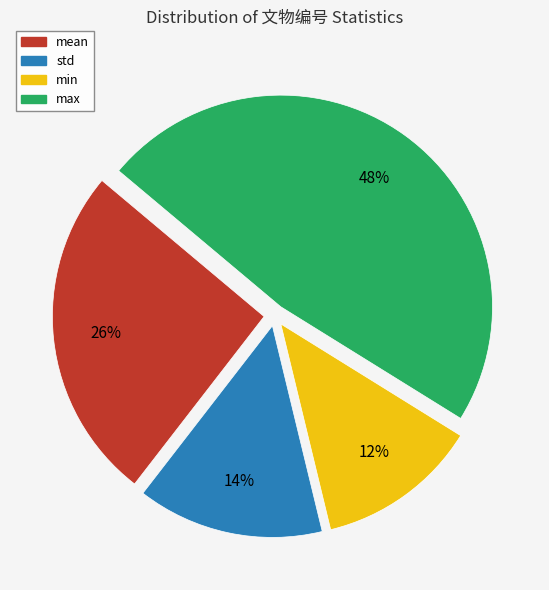

To the nearest percent, what is the average slice percentage?

25%